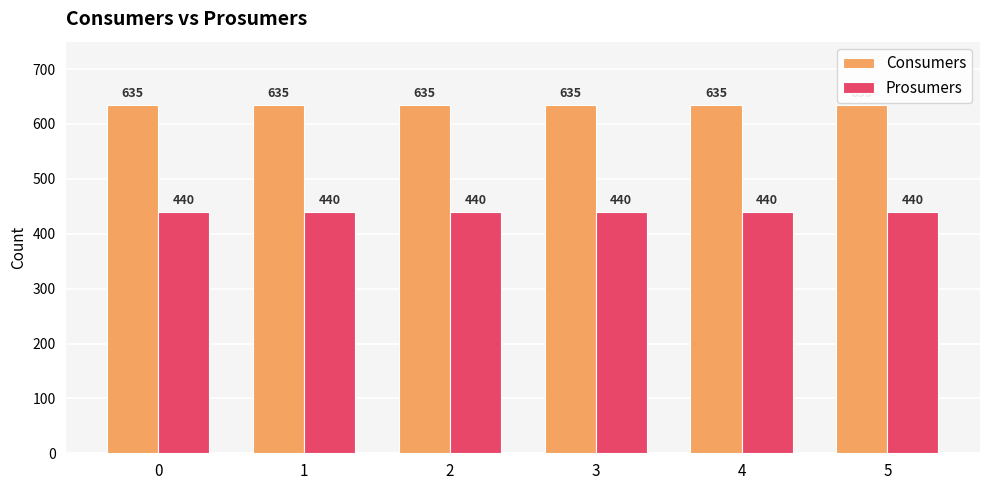

What is the maximum value shown in the chart?

635